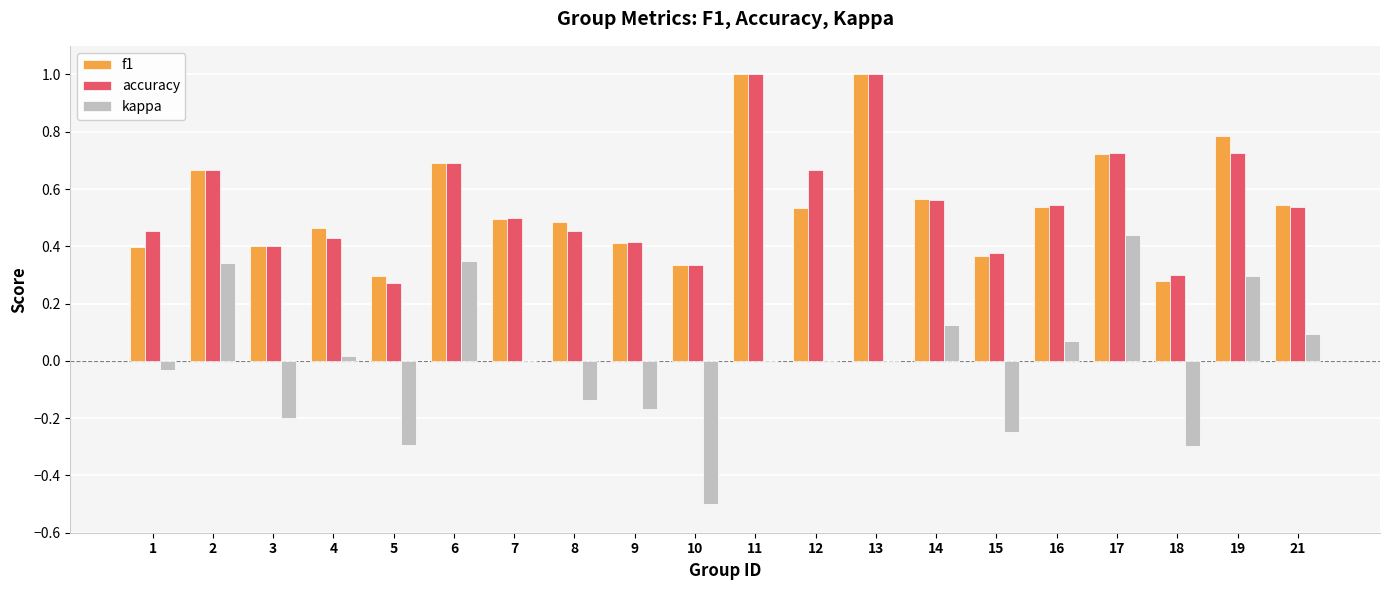

At which label is accuracy closest to 0?

5